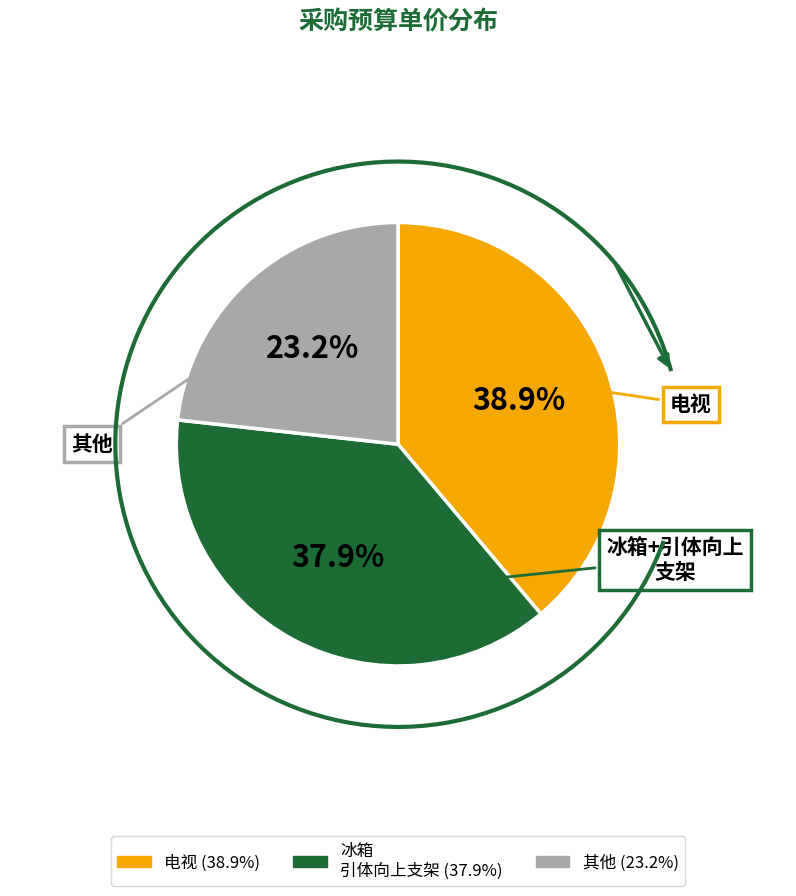

Is there any slice that represents more than half of the pie?

No